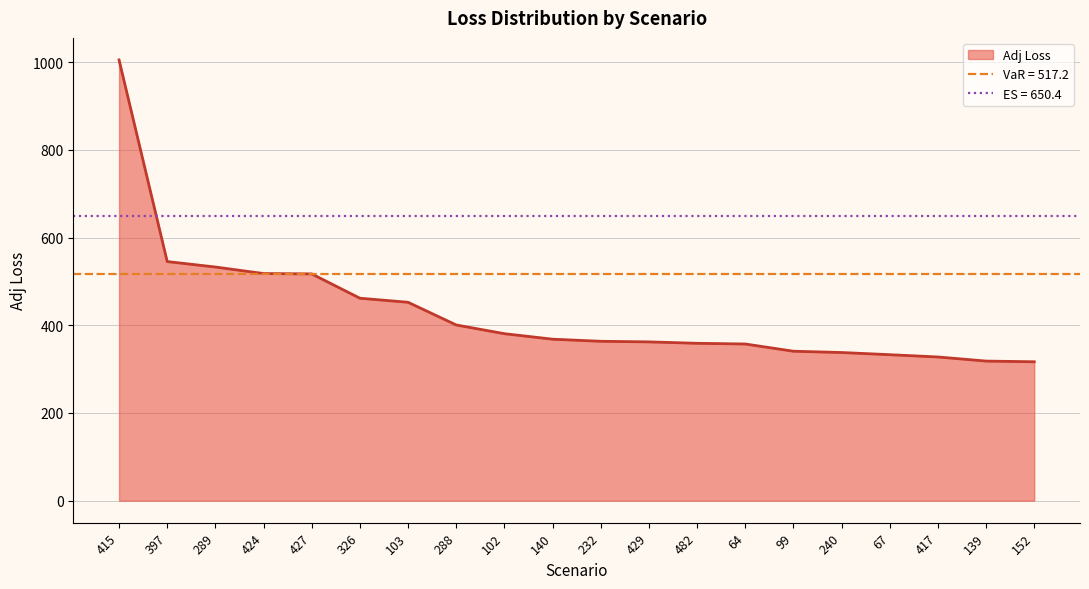

What is the change in value from 424 to 152?

-201.2